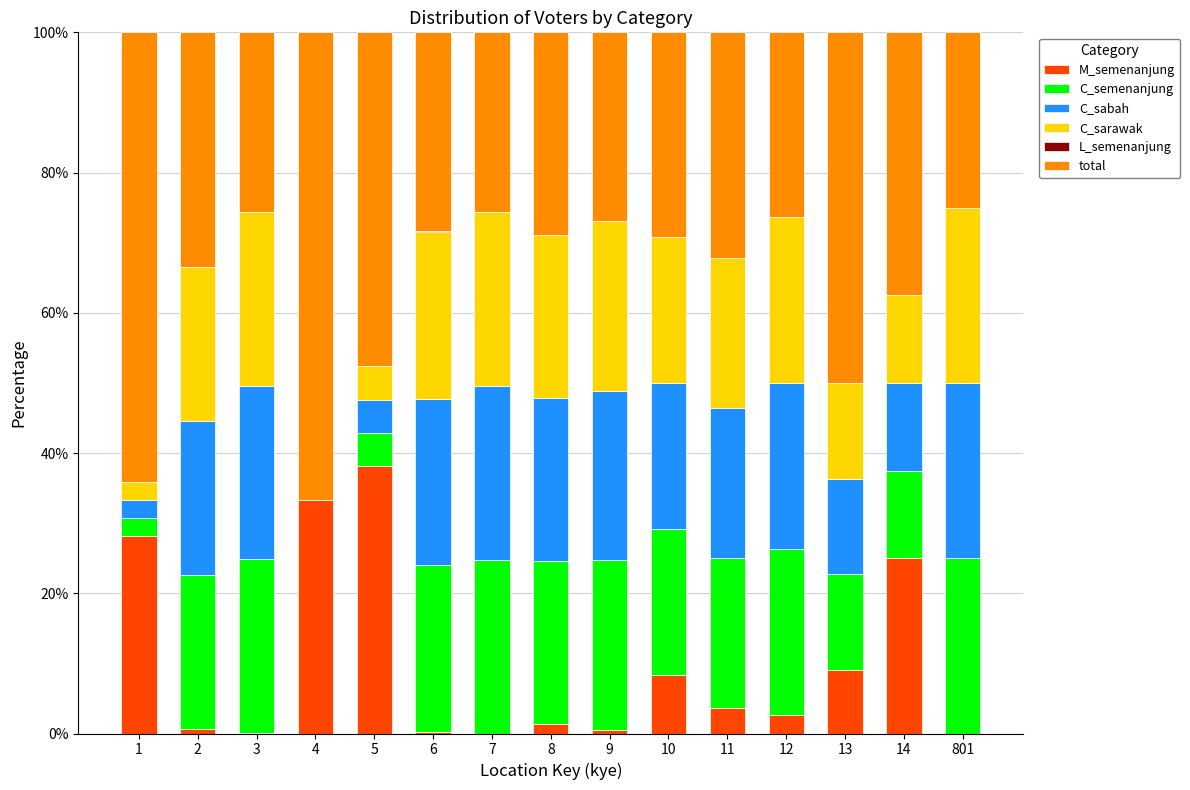

What is the total value across all series at 4?

100.0